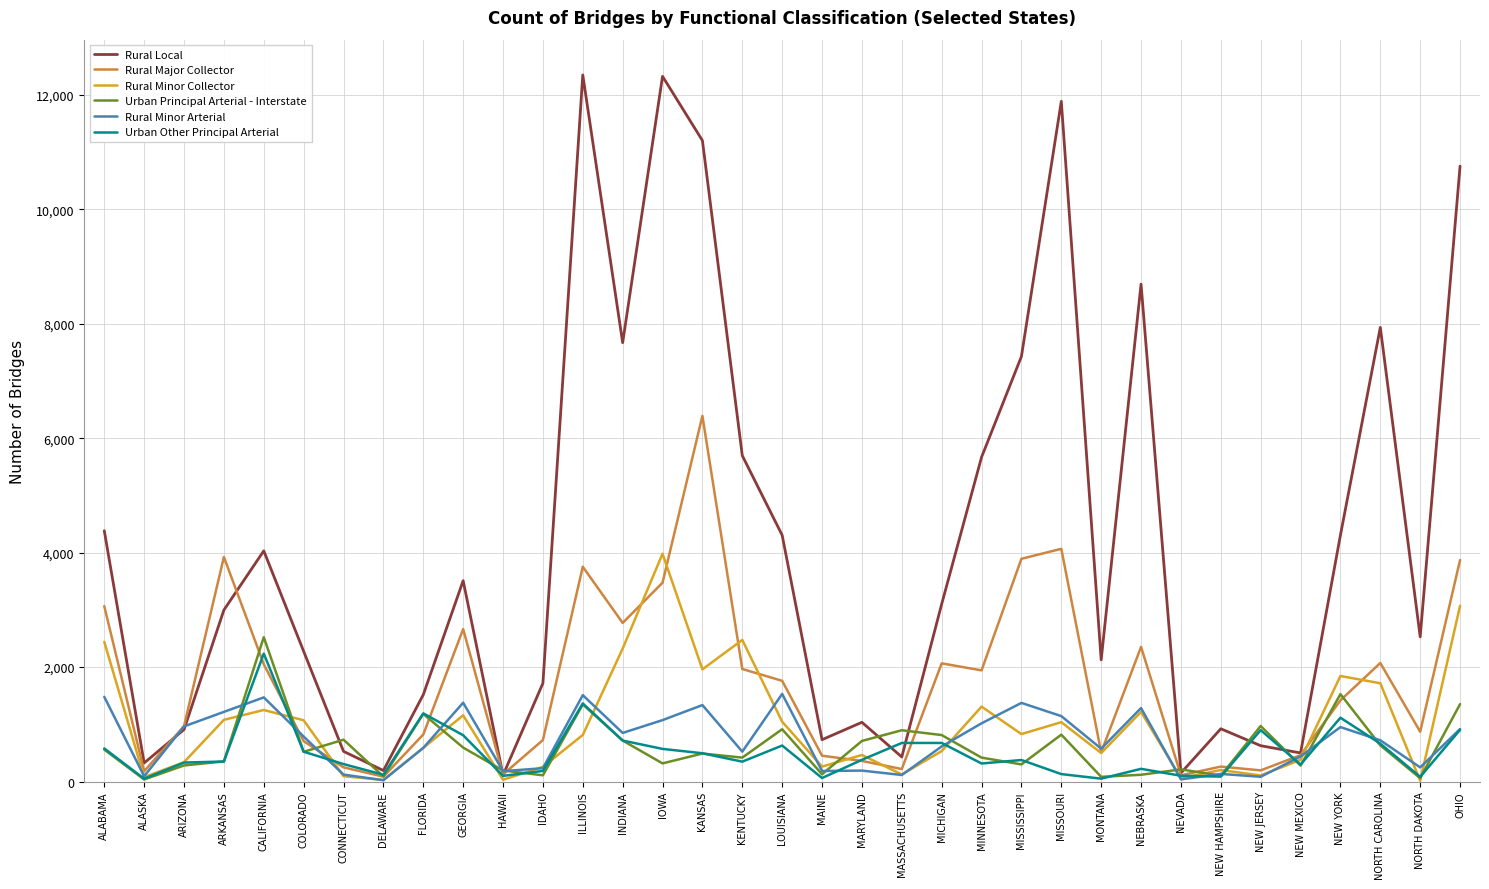

Which series has the largest total across all categories?

Rural Local